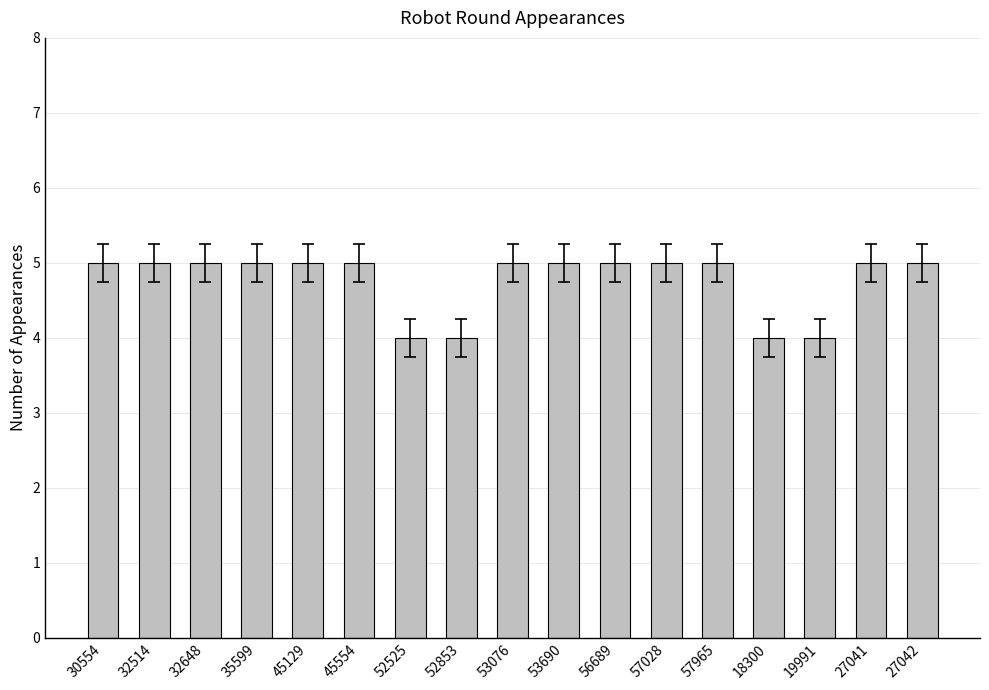

What is the label of the 1st bar from the left?

30554